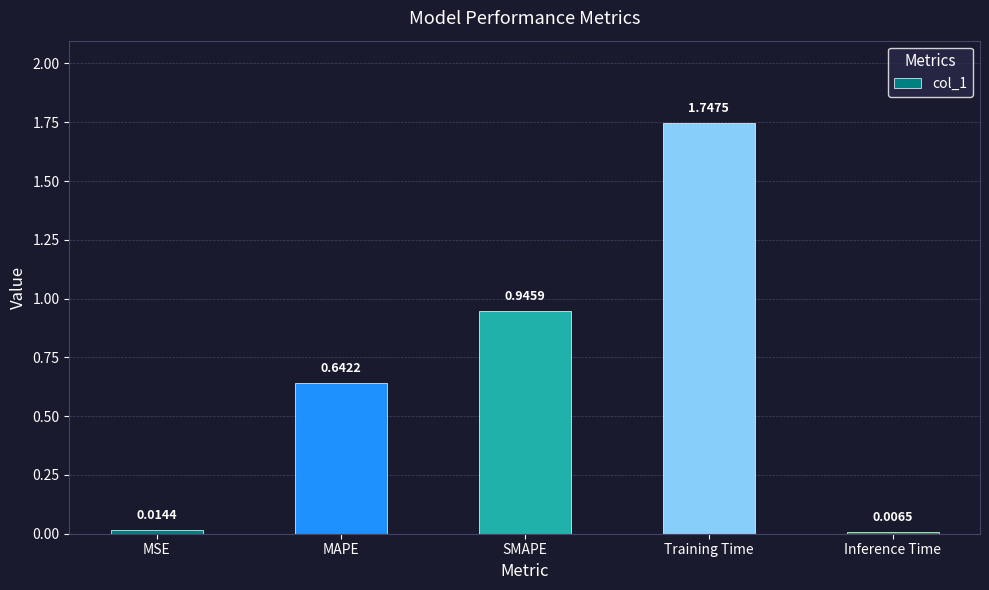

Rank the categories by value from highest to lowest.

Training Time, SMAPE, MAPE, MSE, Inference Time